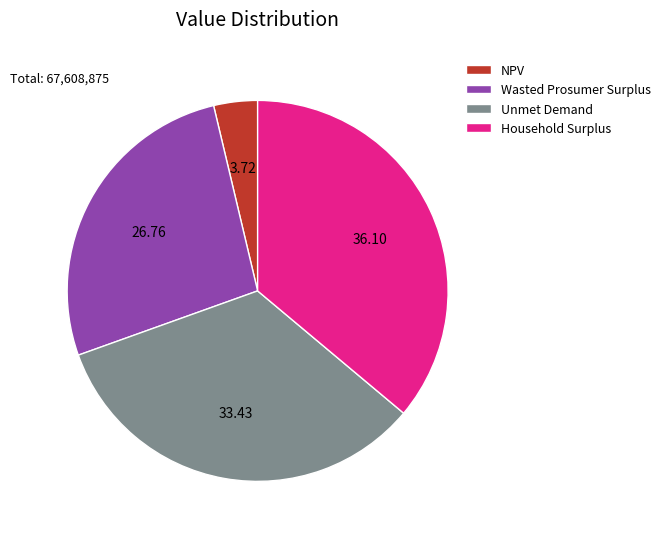

Is there a majority slice in this chart?

No